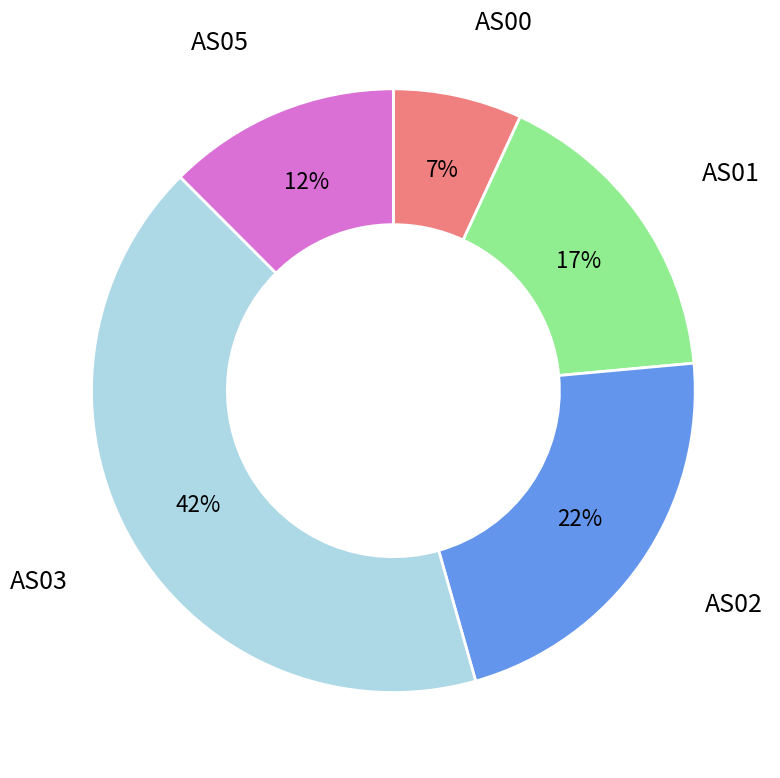

How many segments does this pie chart have?

5